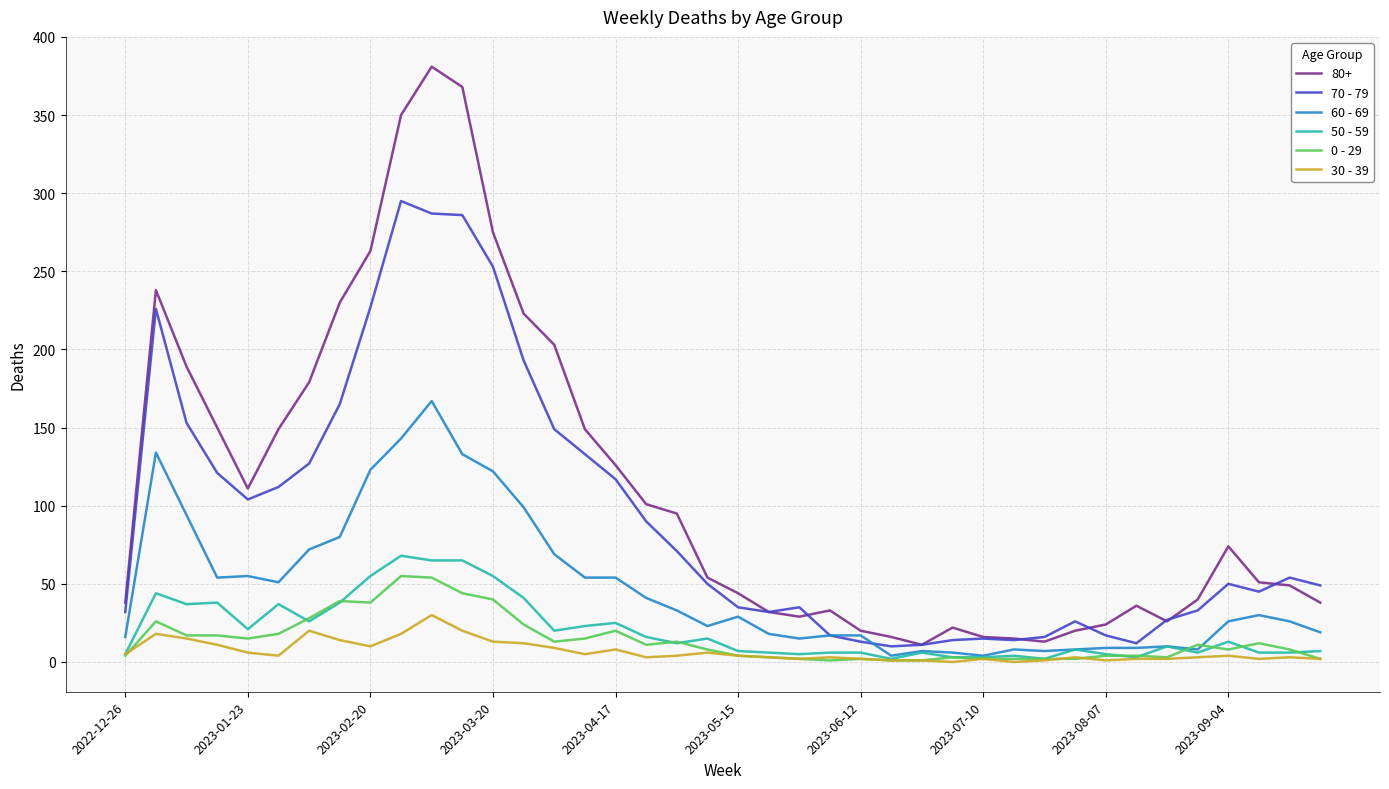

What are all the series names shown in the legend?

80+, 70 - 79, 60 - 69, 50 - 59, 0 - 29, 30 - 39